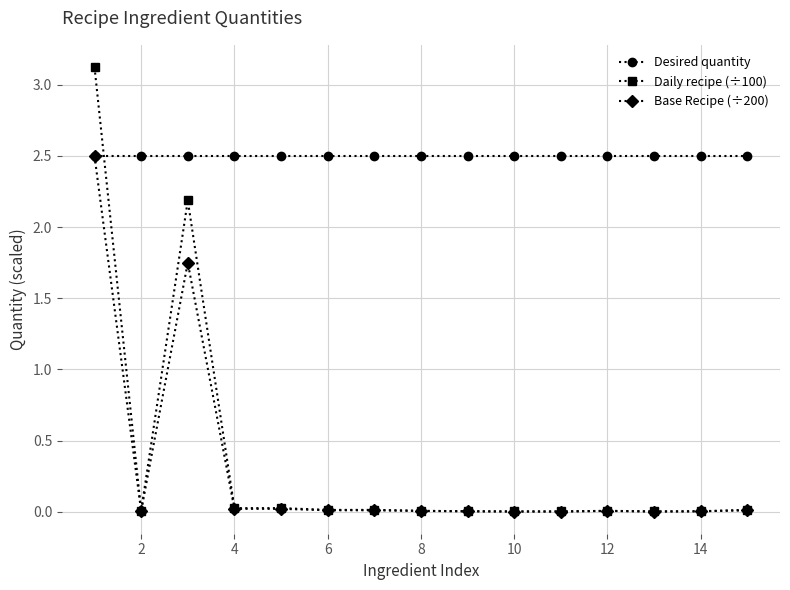

How many times do Daily recipe (÷100) and Desired quantity cross each other?

1